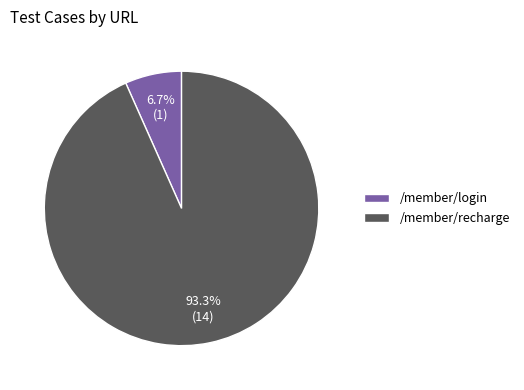

To the nearest percent, what is the combined percentage of /member/recharge and /member/login?

100%